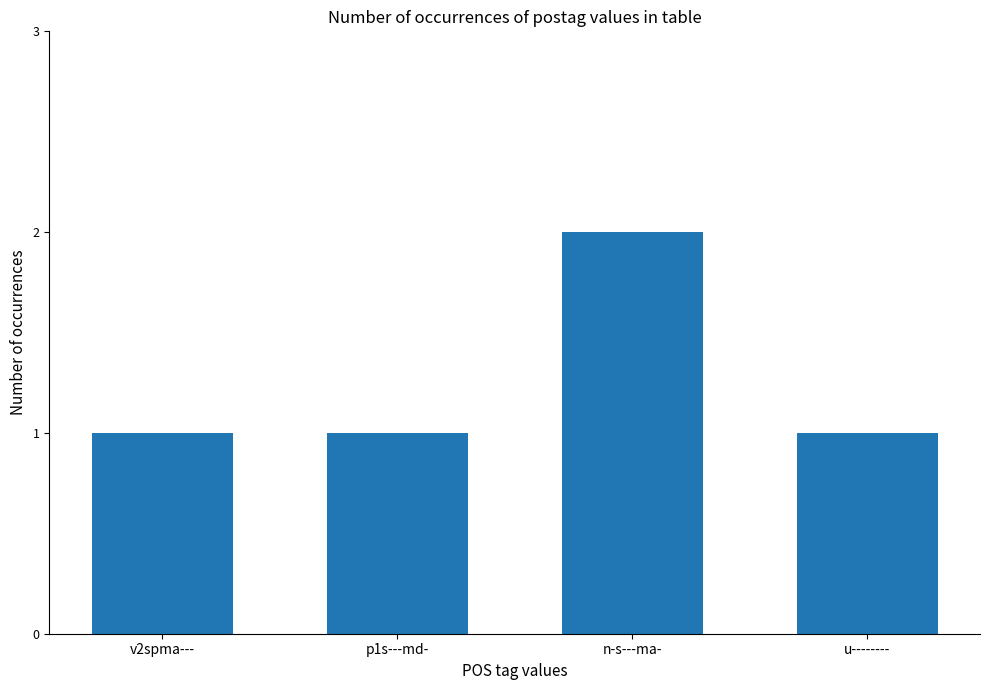

How many values are between 1 and 2?

4